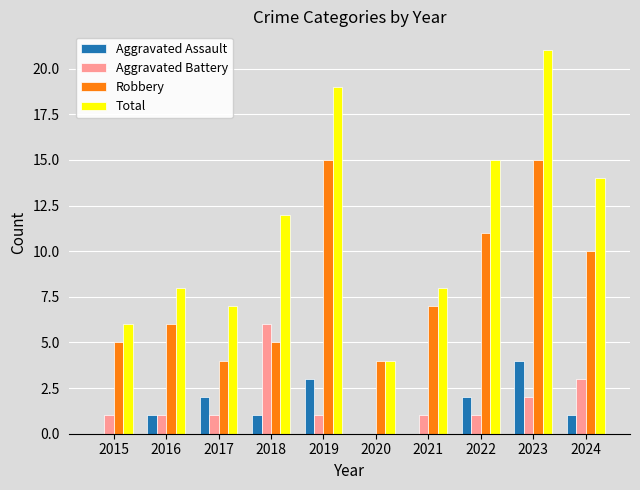

How many series are shown in this chart?

4